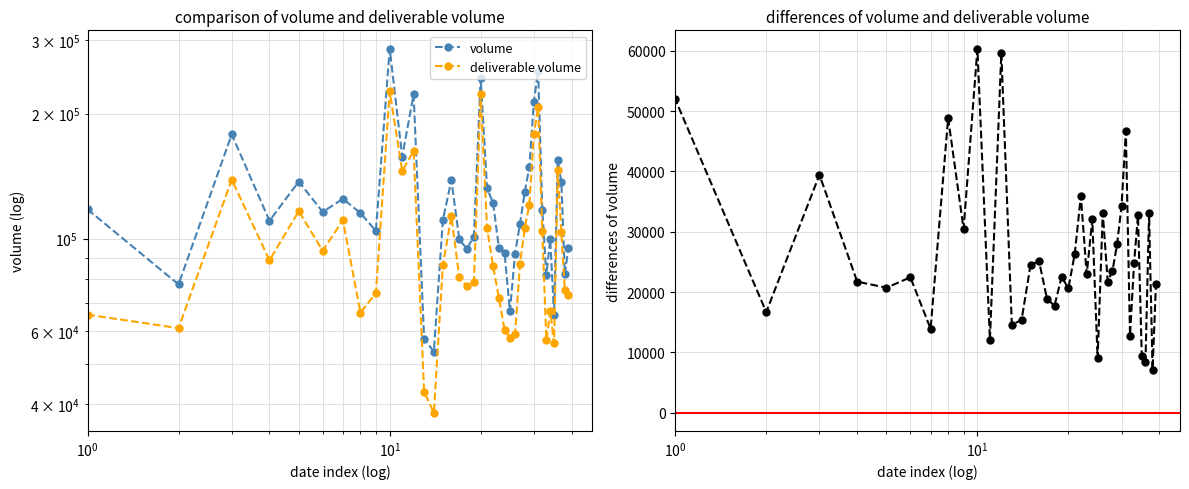

The volume - deliverable volume series shows 60353 at 10. True or false?

True